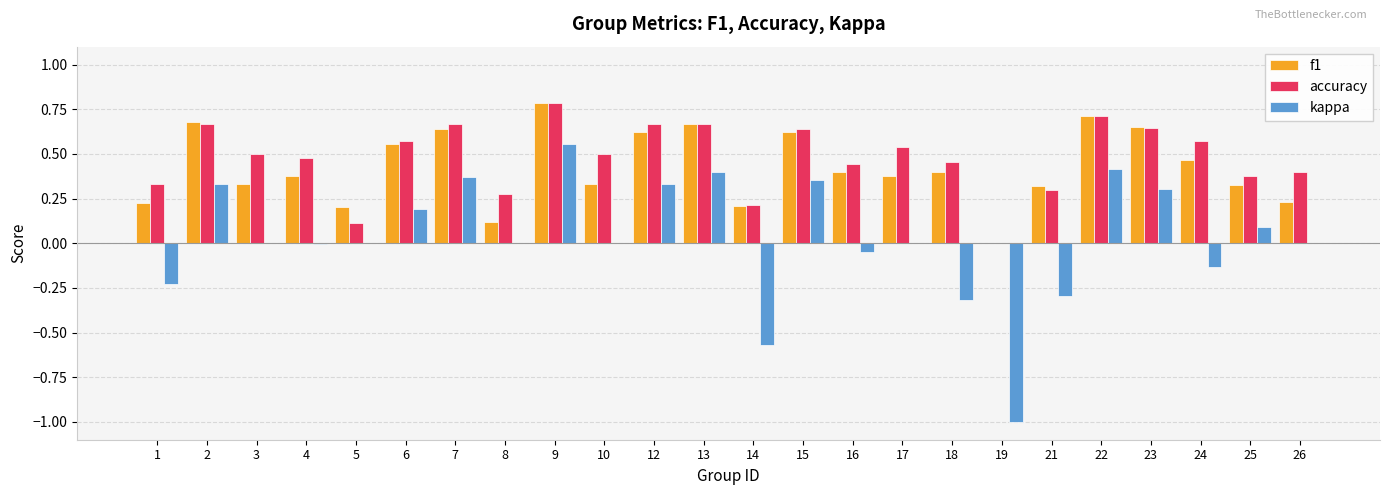

Between 14 and 23, which series saw the biggest shift?

kappa